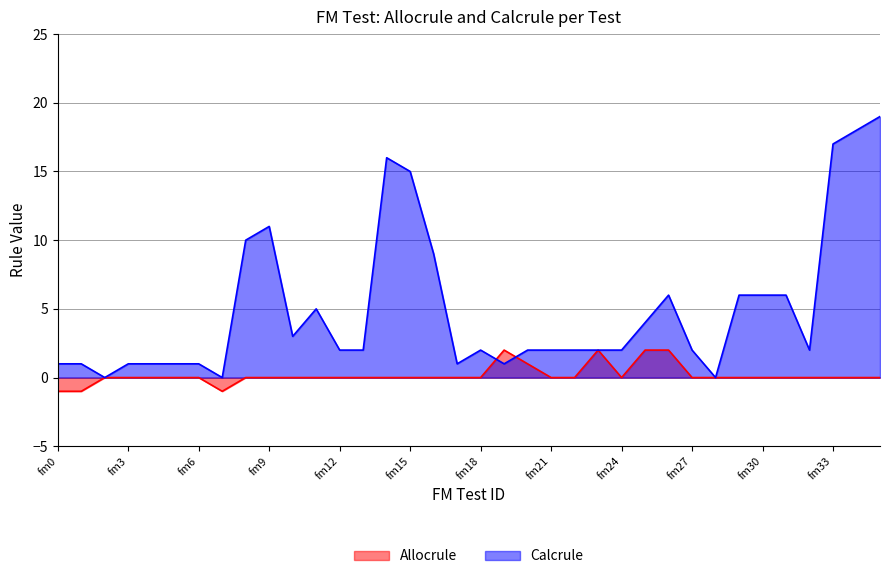

Where is the first local minimum for Allocrule?

fm7